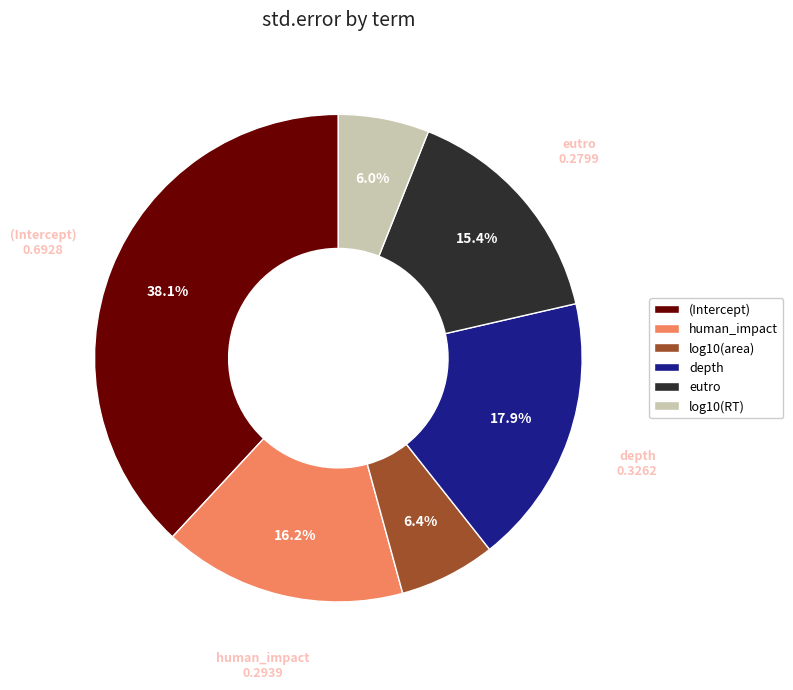

Which category has the biggest portion of the pie?

(Intercept)